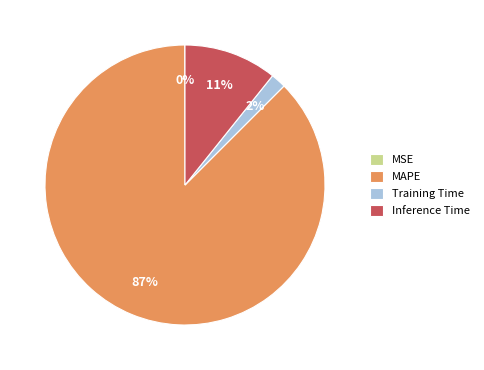

Which has a higher value, Inference Time or Training Time?

Inference Time